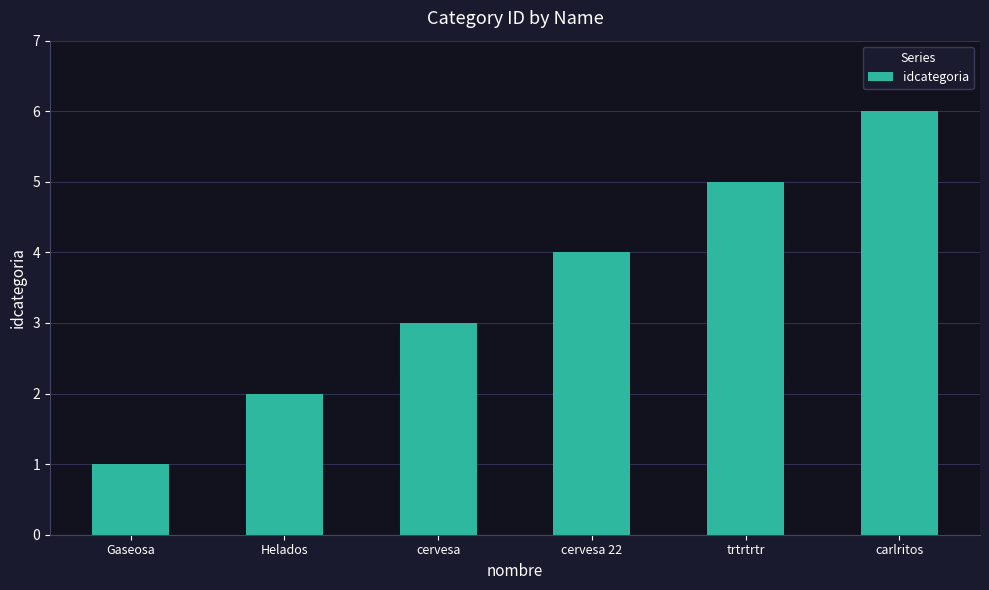

How many bars are there in total?

6